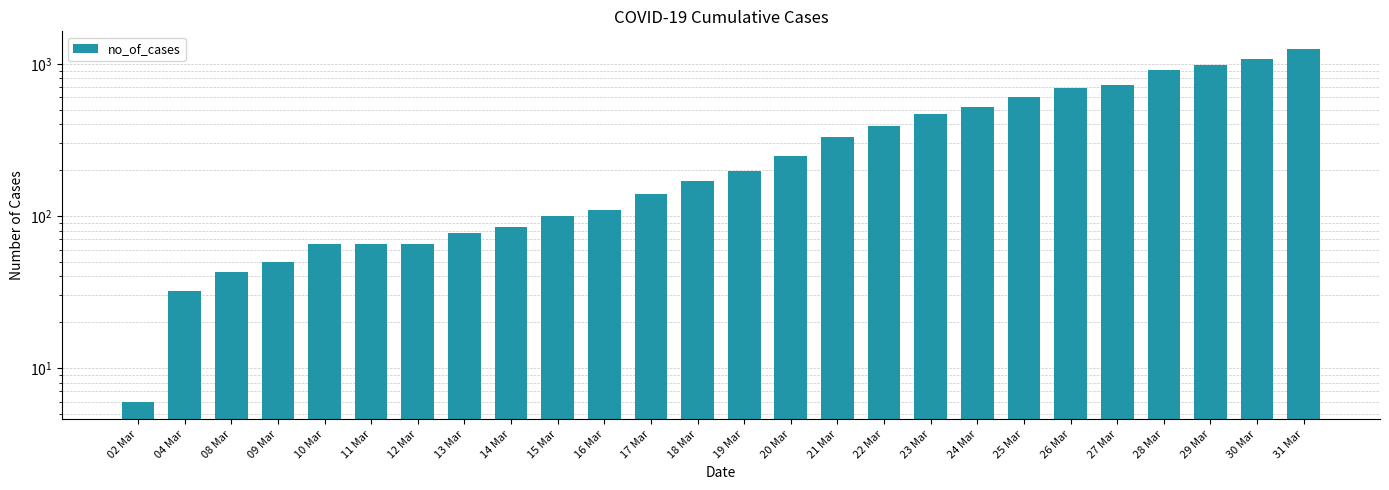

What is the difference between the maximum and minimum values?

1245